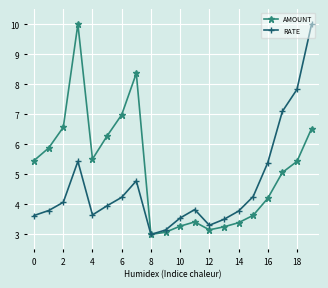

True or false: RATE has more than 0 points higher than both neighbors.

True